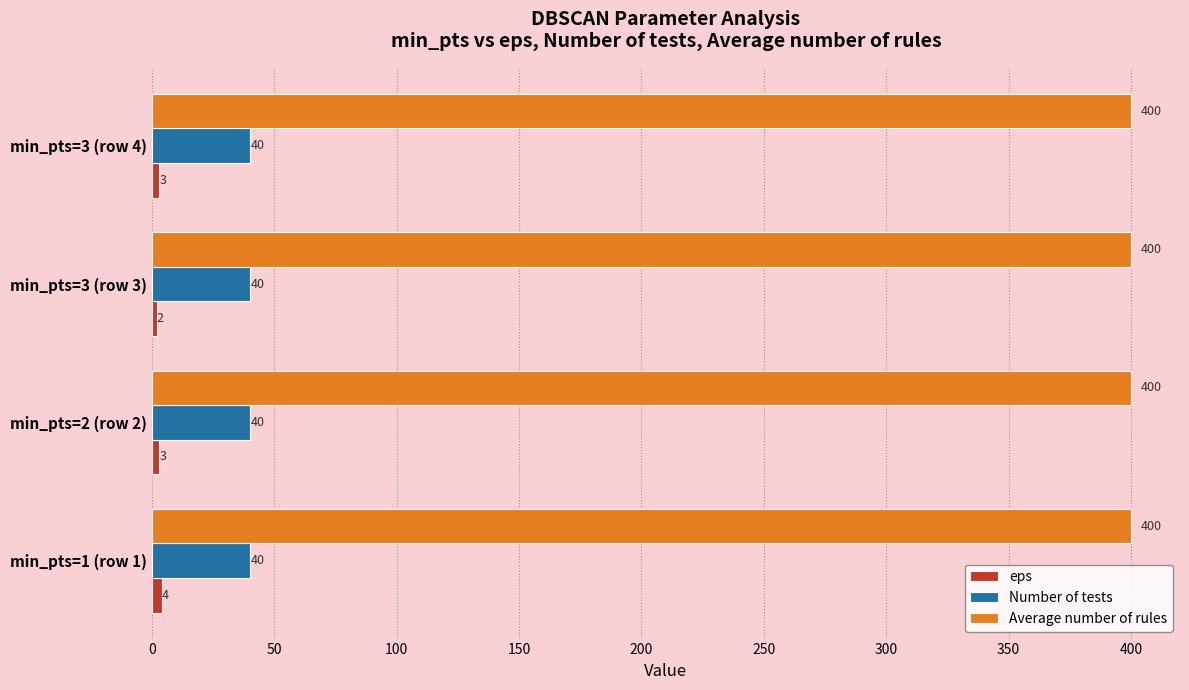

What is the minimum value for Number of tests?

40